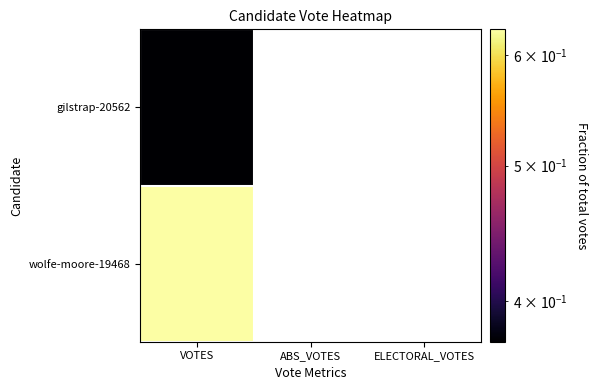

Count the number of data series in this chart.

2